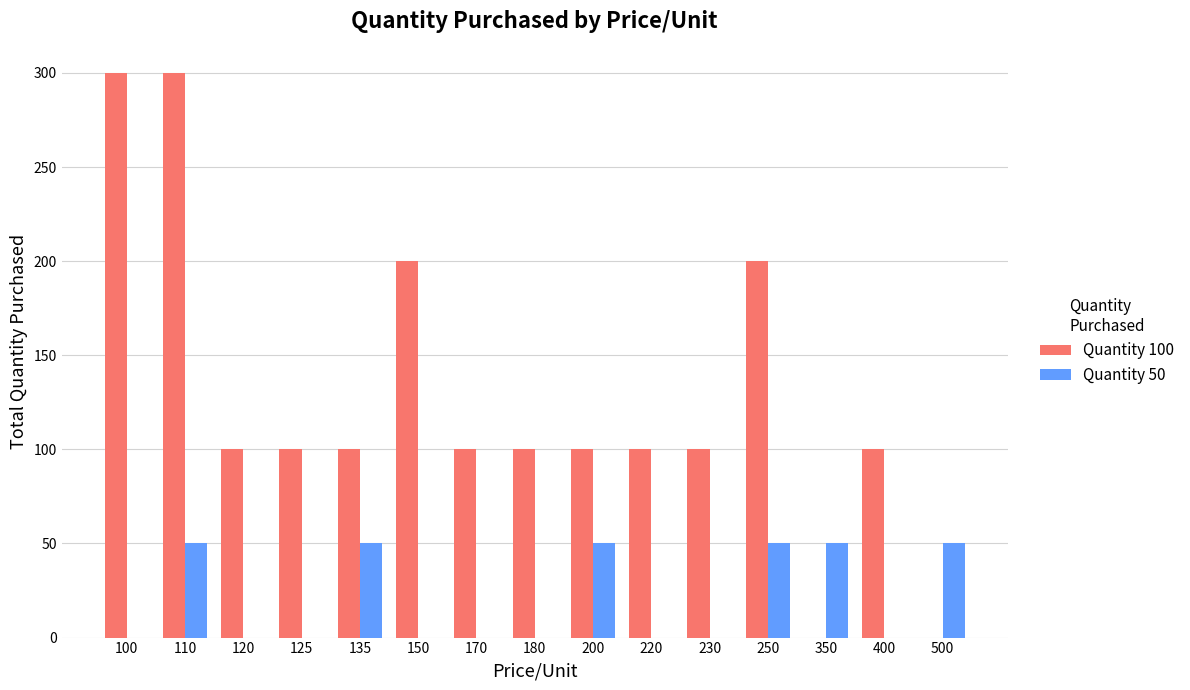

Which series has the largest total across all categories?

Quantity 100